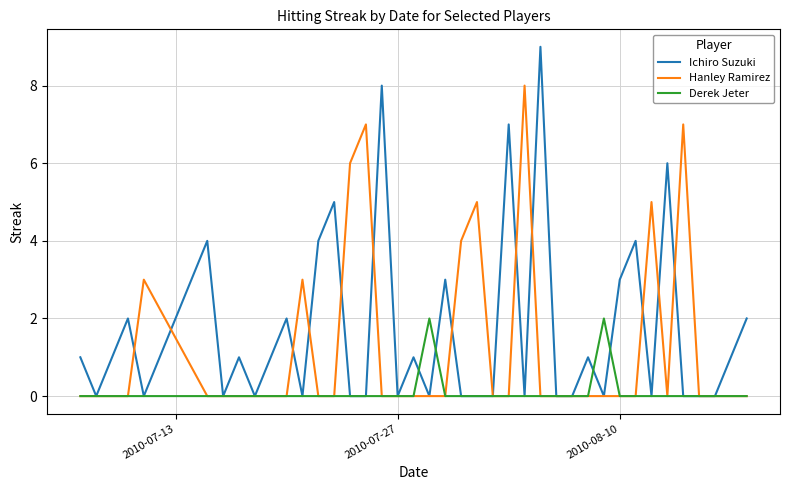

Count the number of data series in this chart.

3